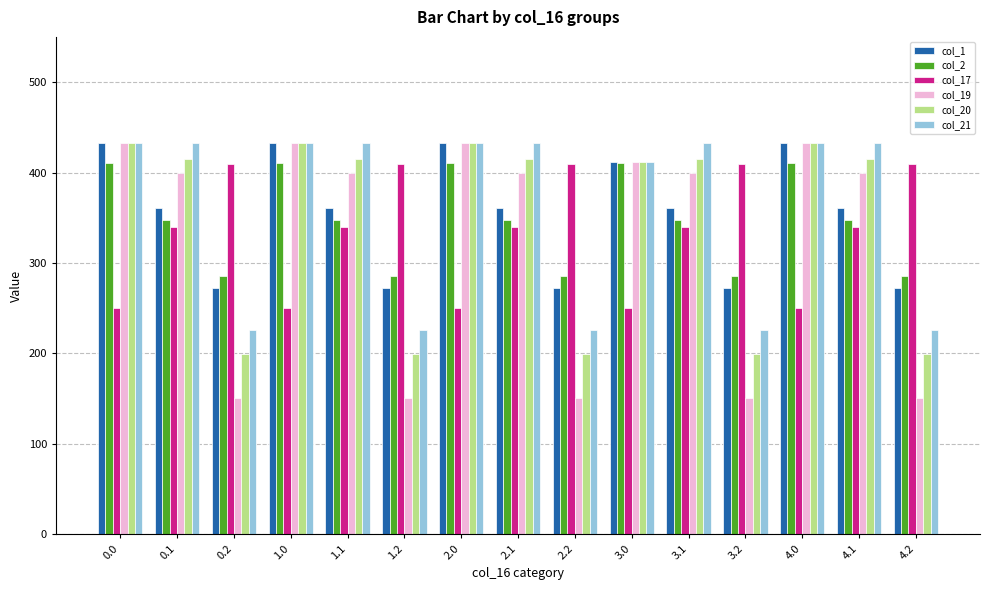

Which series has the widest spread of values?

col_19